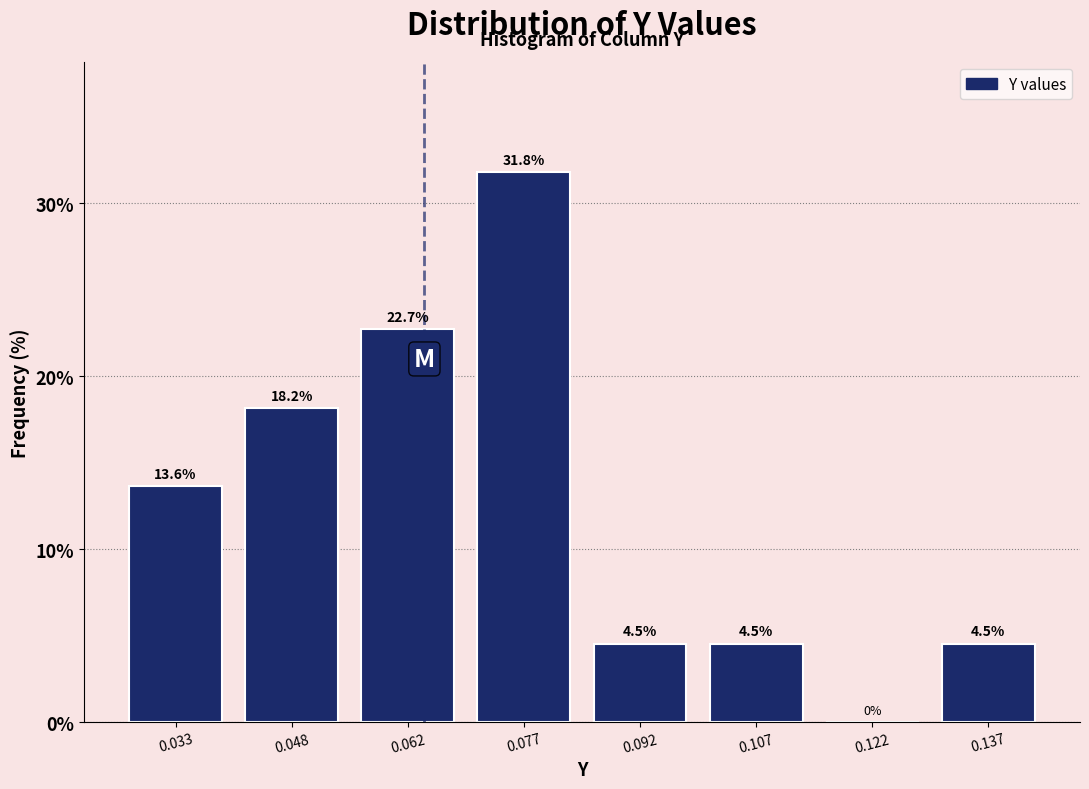

Reading left to right, list every bar in this chart as the range it spans on the x-axis followed by its height. The bar edges are not printed on the chart, so give them approximately, as read against the axis.

0.026 to 0.040: 13.6
0.040 to 0.054: 18.2
0.054 to 0.070: 22.7
0.070 to 0.084: 31.8
0.084 to 0.100: 4.5
0.100 to 0.114: 4.5
0.114 to 0.130: 0.0
0.130 to 0.144: 4.5